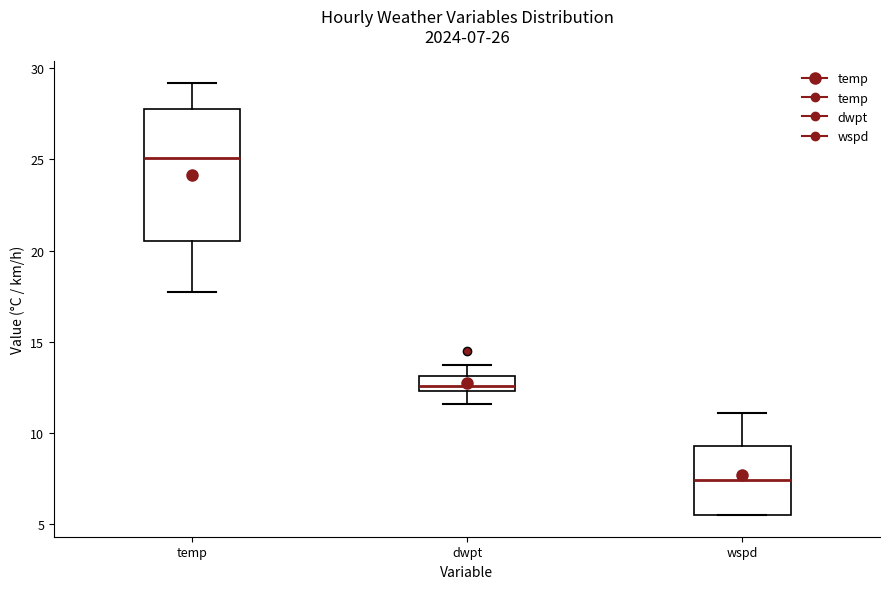

Comparing the boxes themselves (not the whiskers), which one is the tallest?

temp